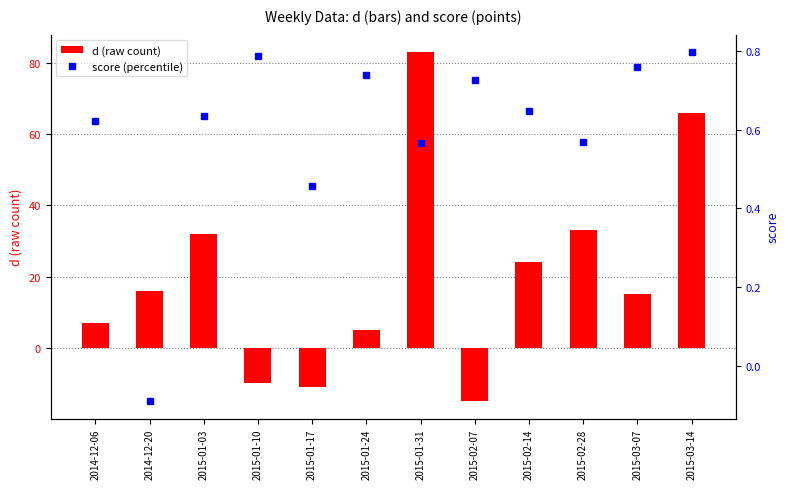

What is the label of the 8th bar from the right?

2015-01-17